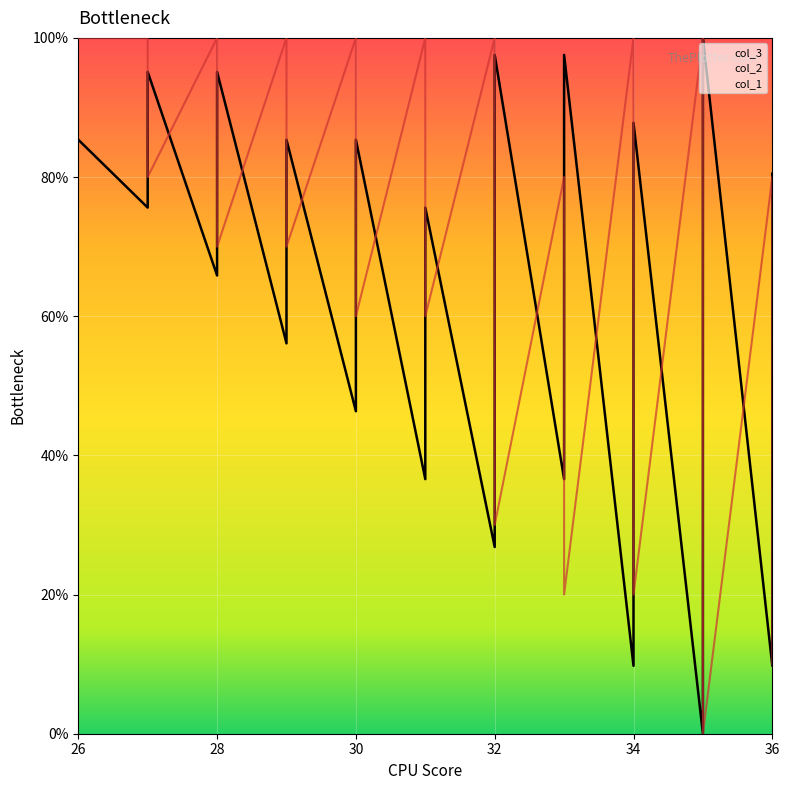

Is it true that col_2 equals 80.0 at 27?

True